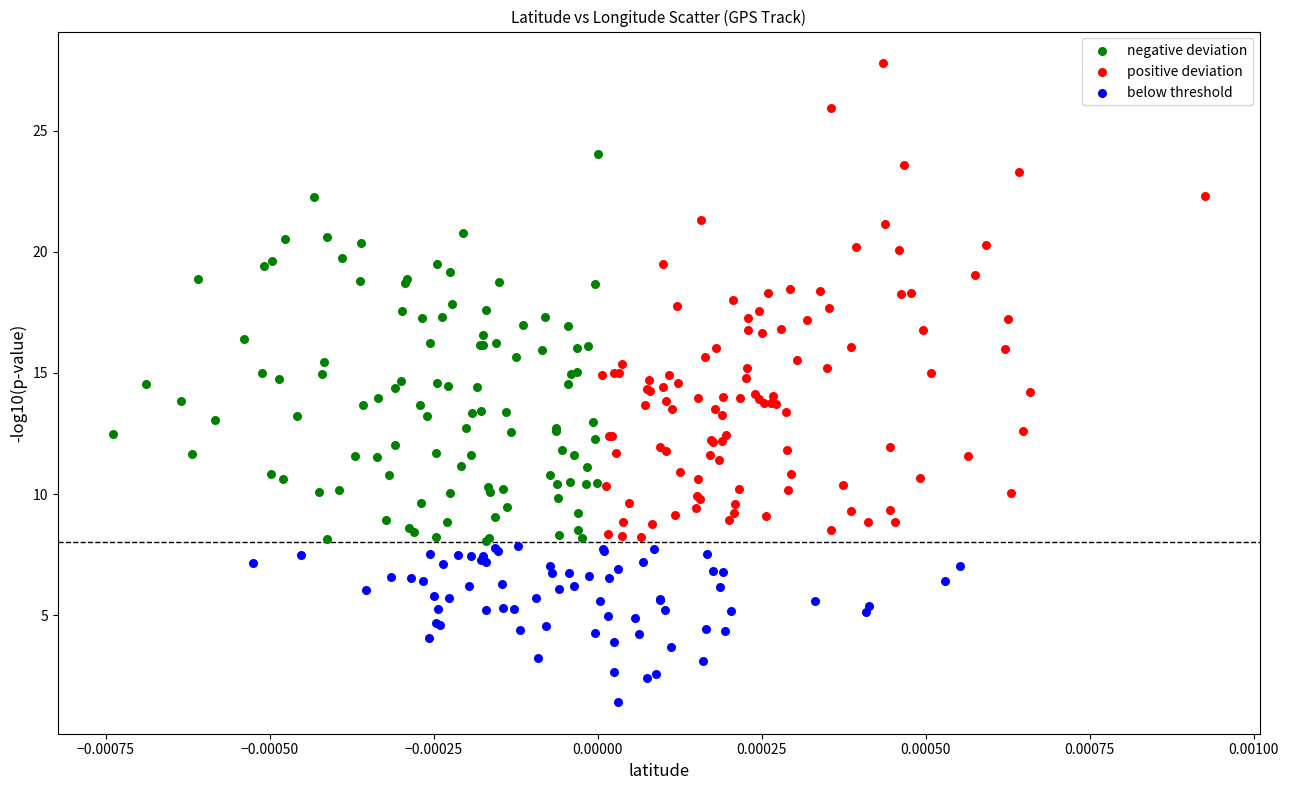

Which series contains the lowest Y value?

below threshold